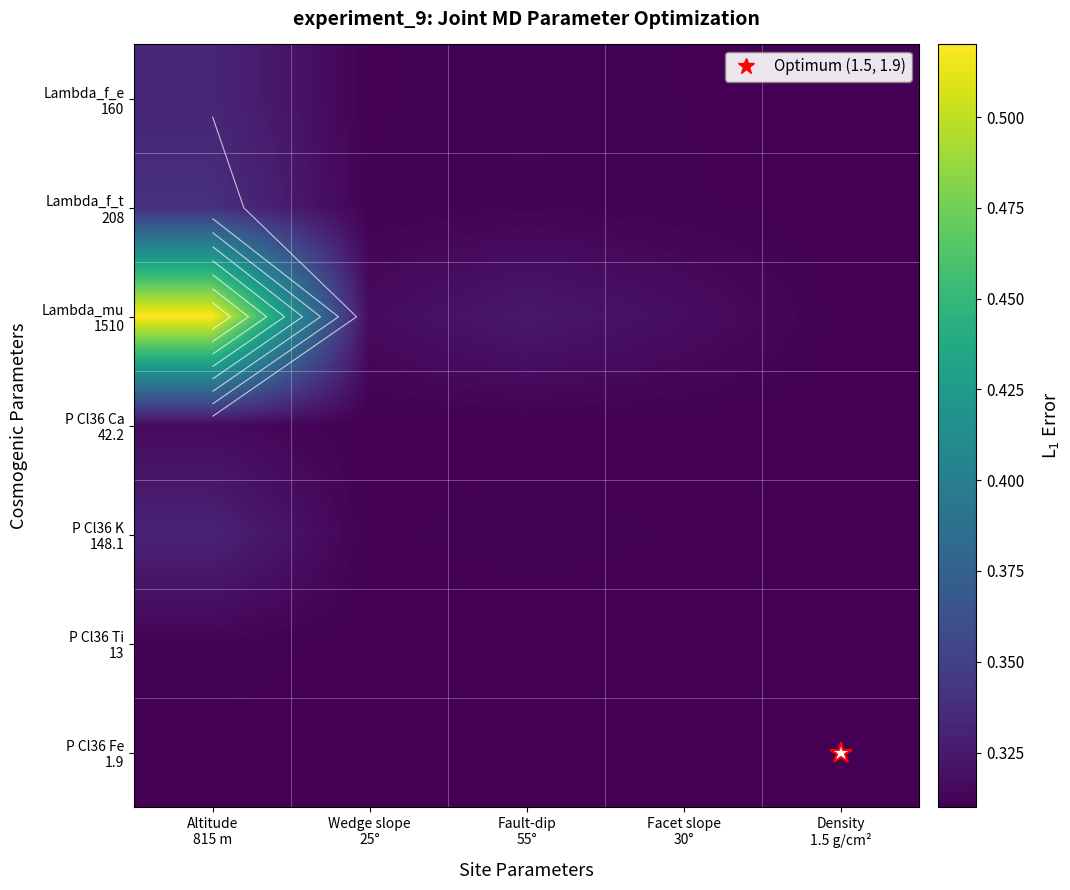

The value of P Cl36 Fe 1.9 at Fault-dip 55° is 0.4. True or false?

False